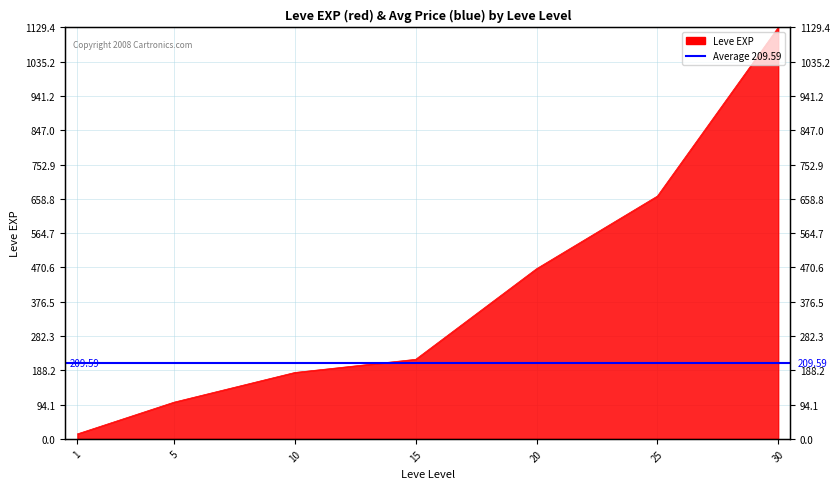

What is the ratio of the value at 25 to the value at 20?

1.4